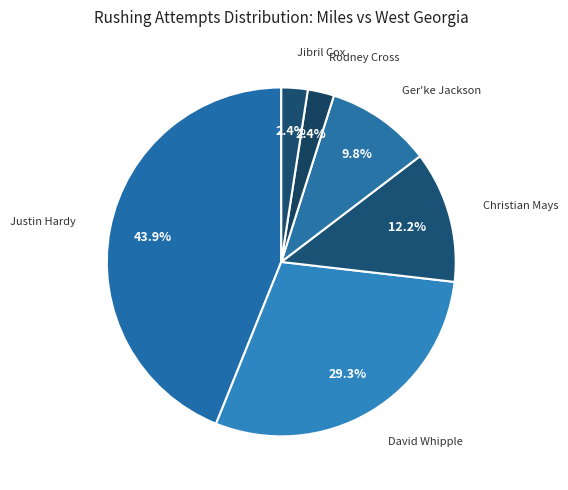

Which slice is the largest?

Justin Hardy